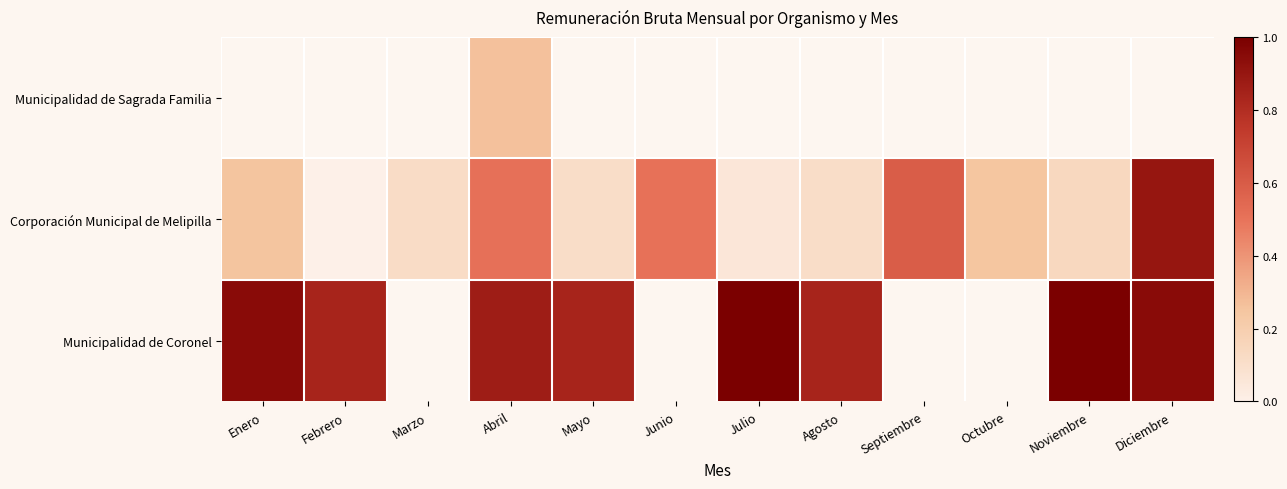

Is it true that Municipalidad de Coronel equals 0.9 at Abril?

True